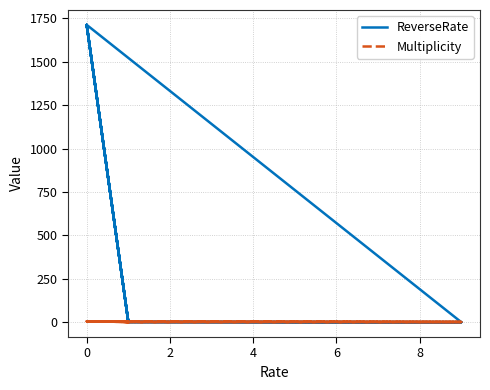

Is this an area chart (filled region under the line)?

No